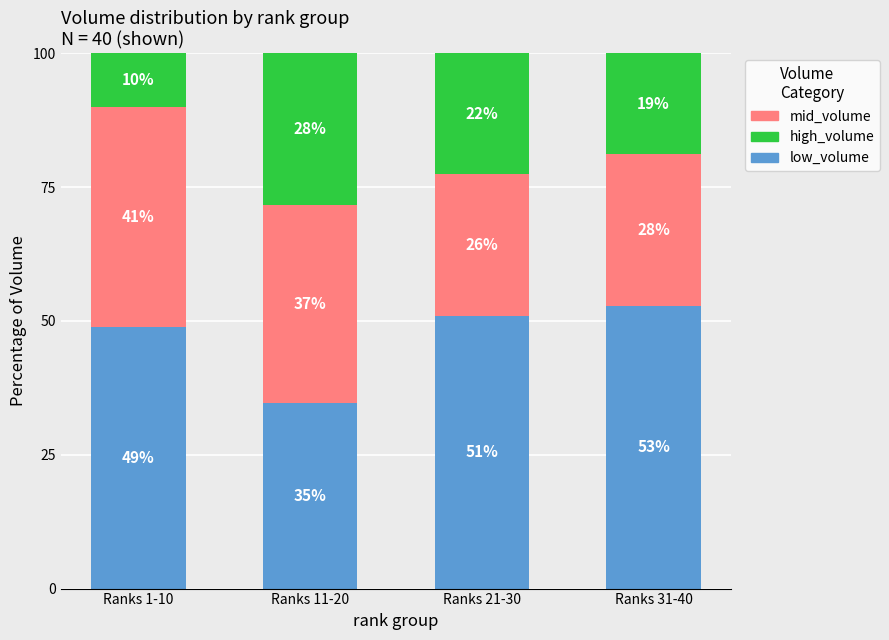

Is it true that low_volume equals 14.5 at Ranks 11-20?

False